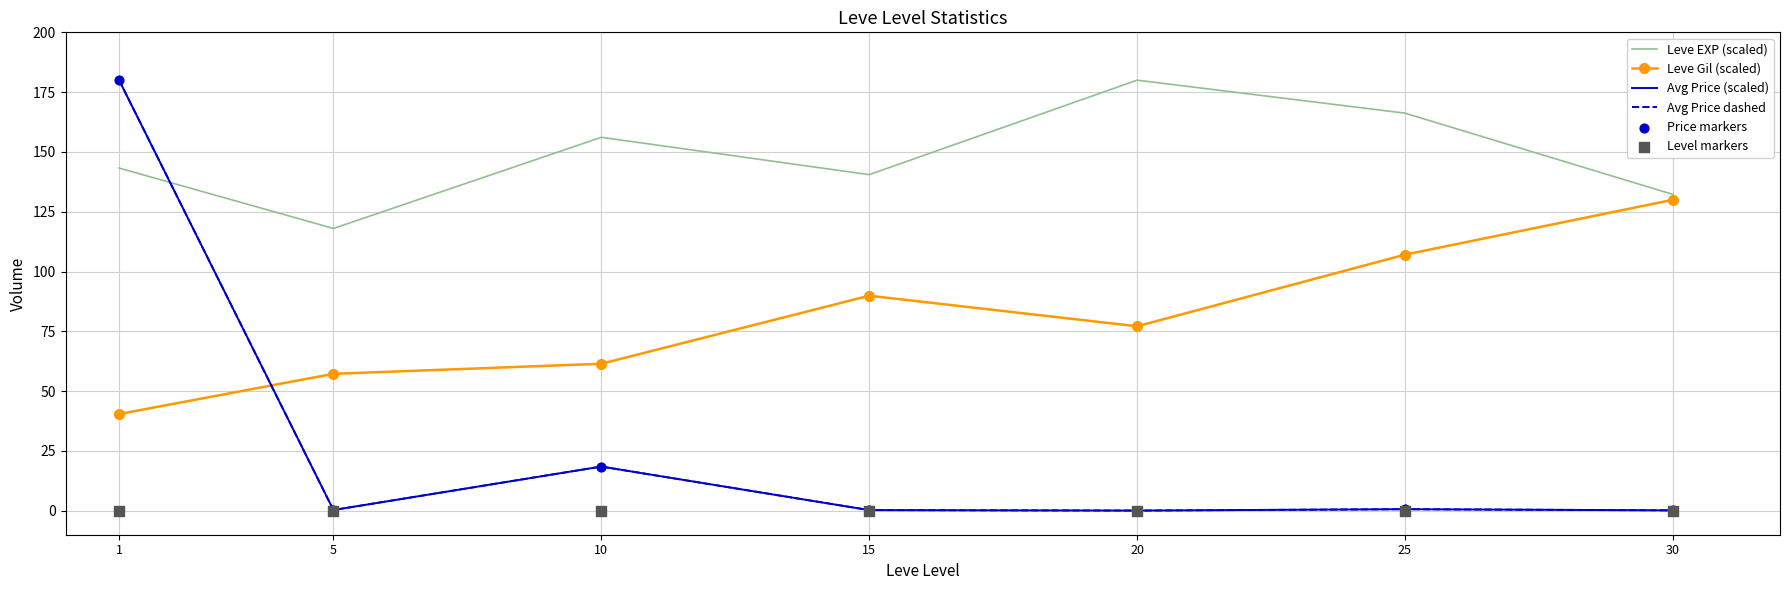

Which series contains the lowest Y value?

Level markers